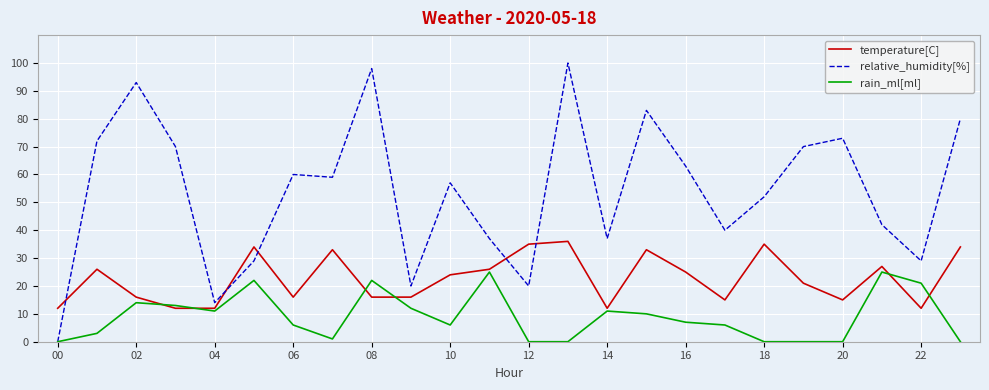

Which series has the largest total across all categories?

relative_humidity[%]